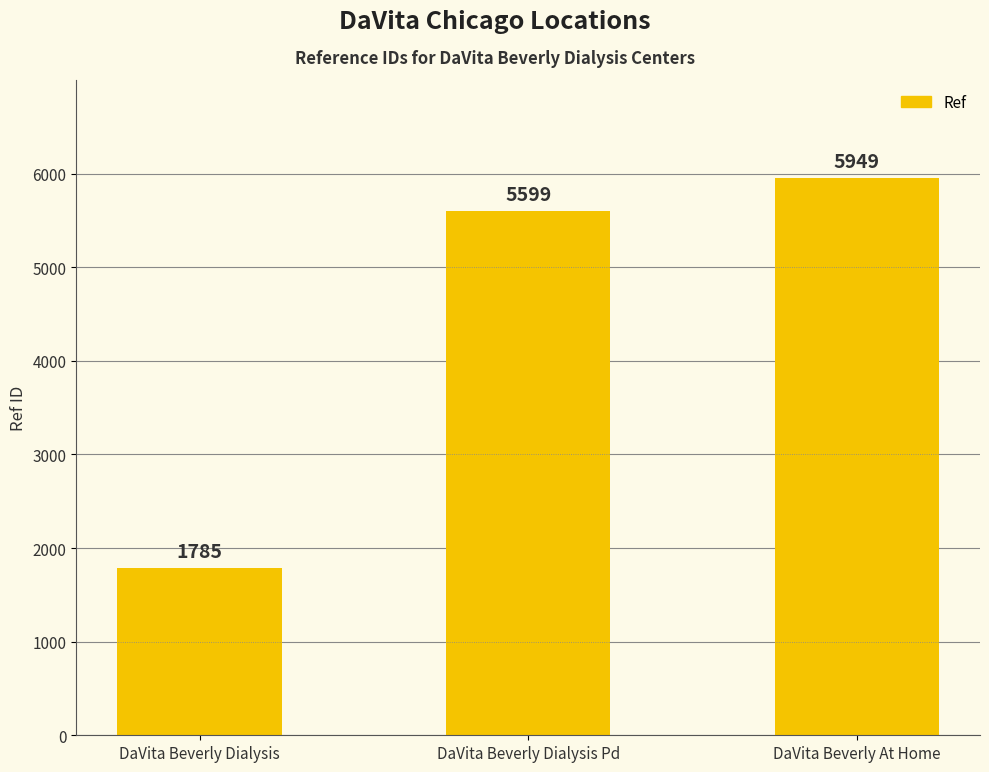

Reading left to right, transcribe all the data shown in this chart.

DaVita Beverly Dialysis=1785	DaVita Beverly Dialysis Pd=5599	DaVita Beverly At Home=5949